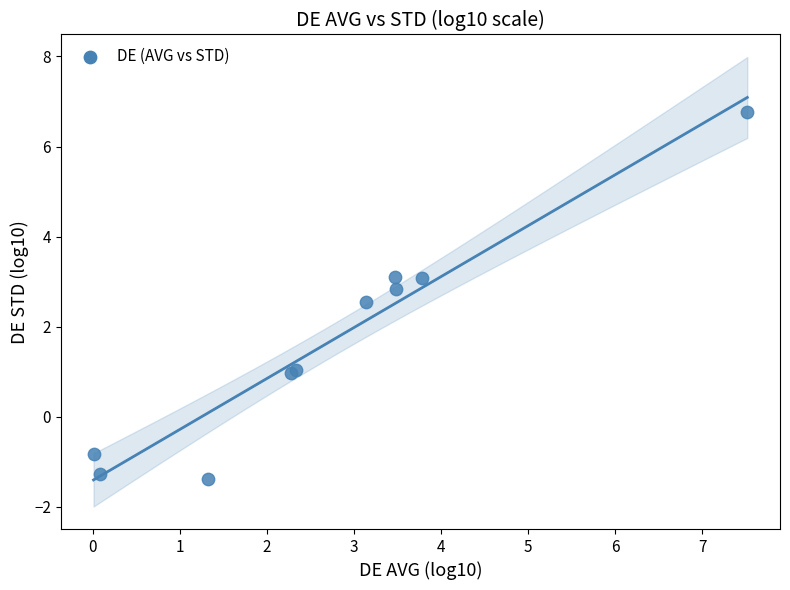

What Y value in the scatter plot is closest to 2?

2.5